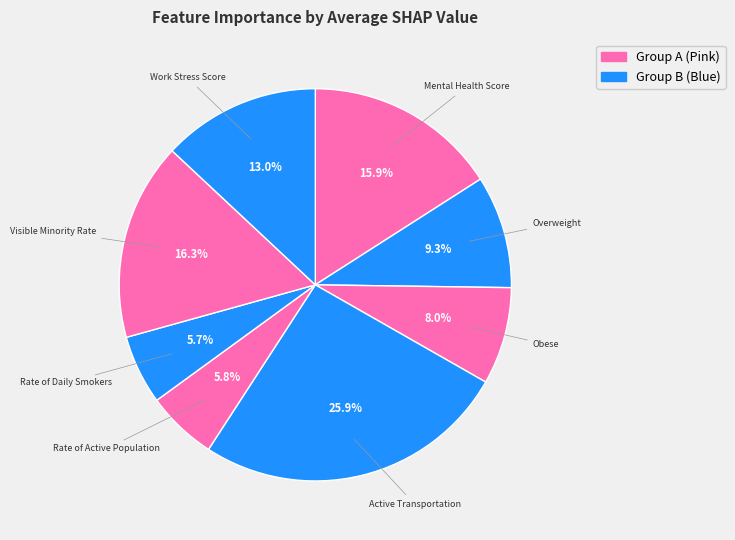

To the nearest percent, what portion does Obese represent?

8%